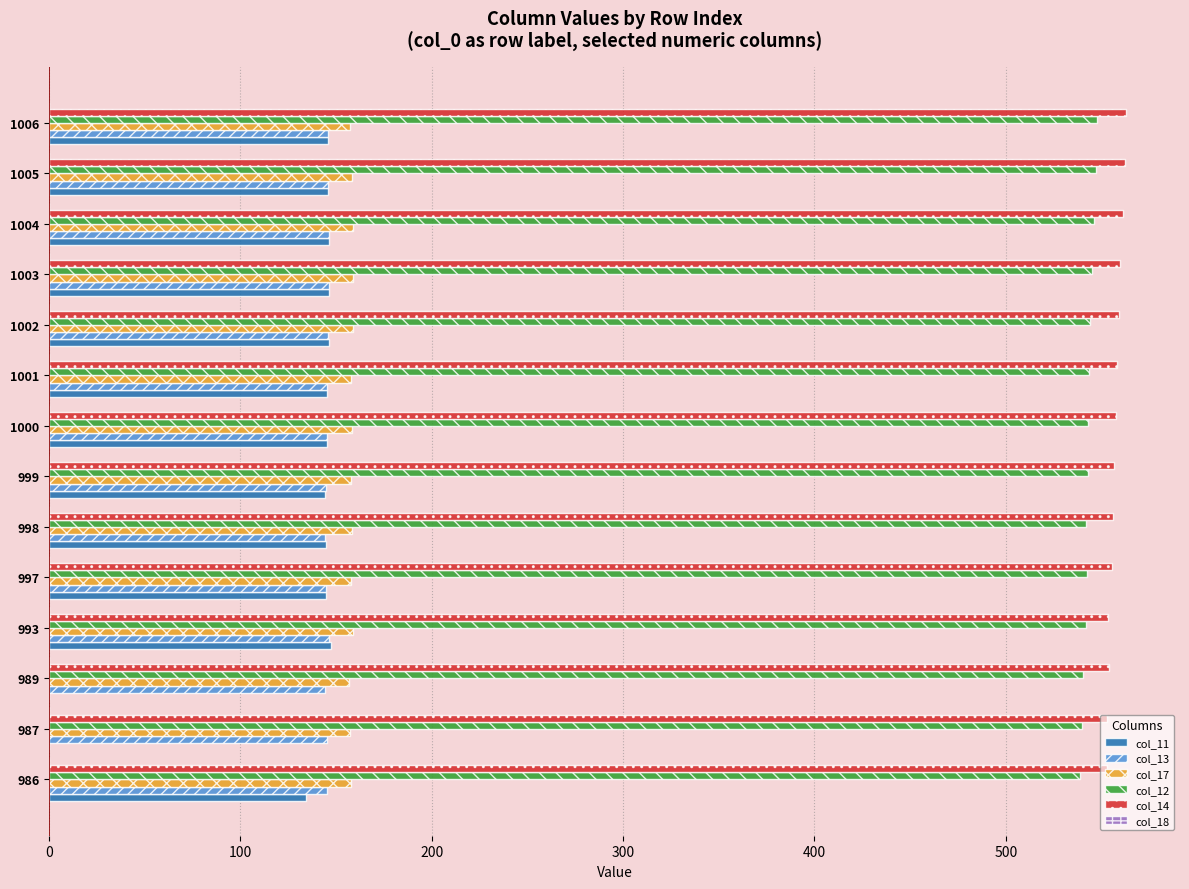

Is the value of col_12 at 1005 greater than the value of col_11 at 1006?

Yes